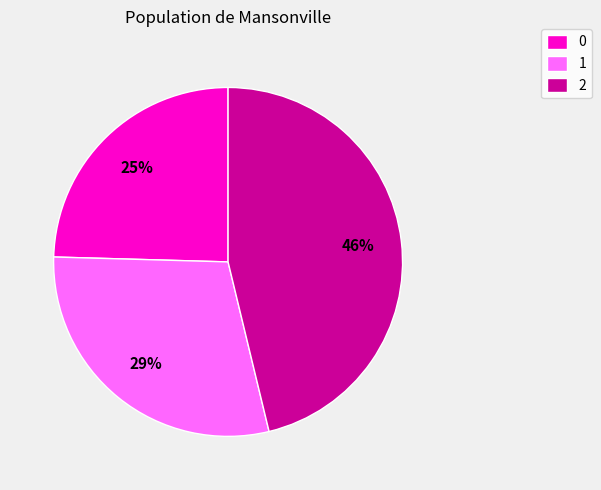

Which has a higher value, 1 or 0?

1